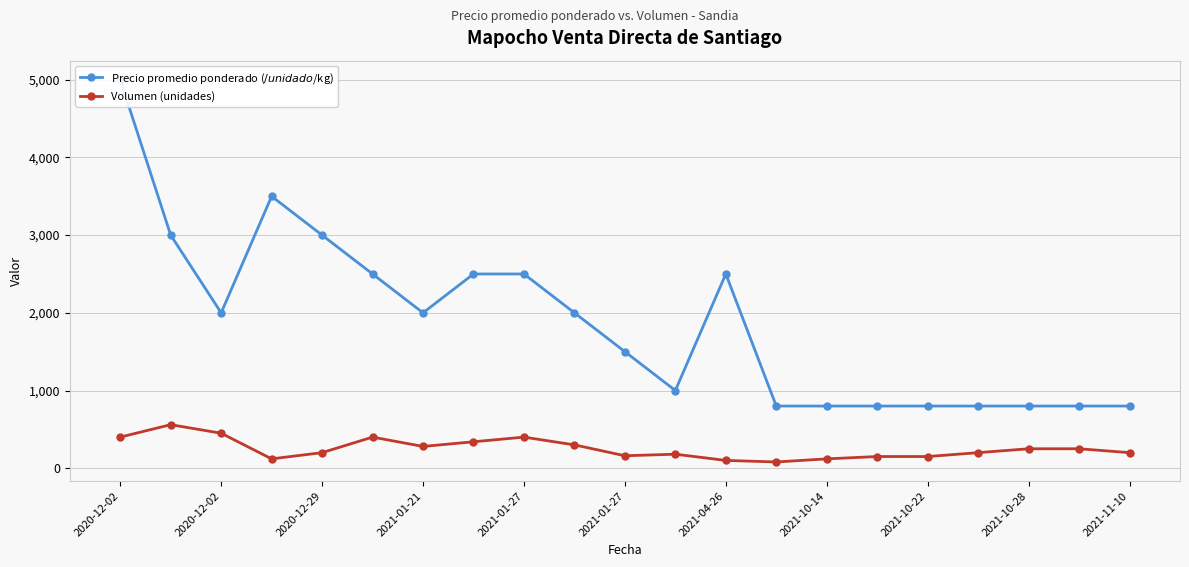

What is the sum of the Volumen (unidades) values at 2021-01-21 and 2021-10-14?

400